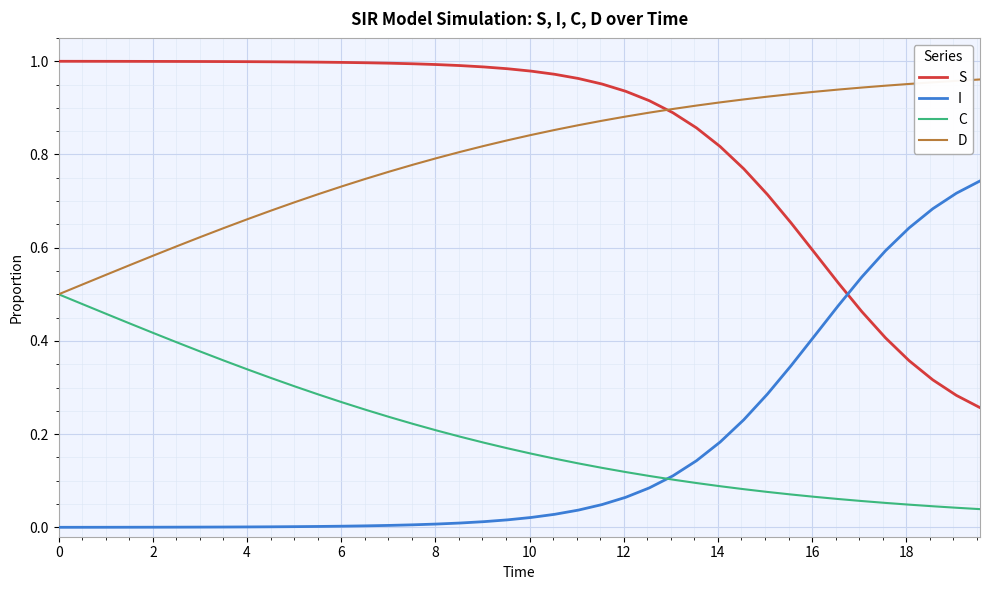

True or false: S and I intersect in this chart.

True